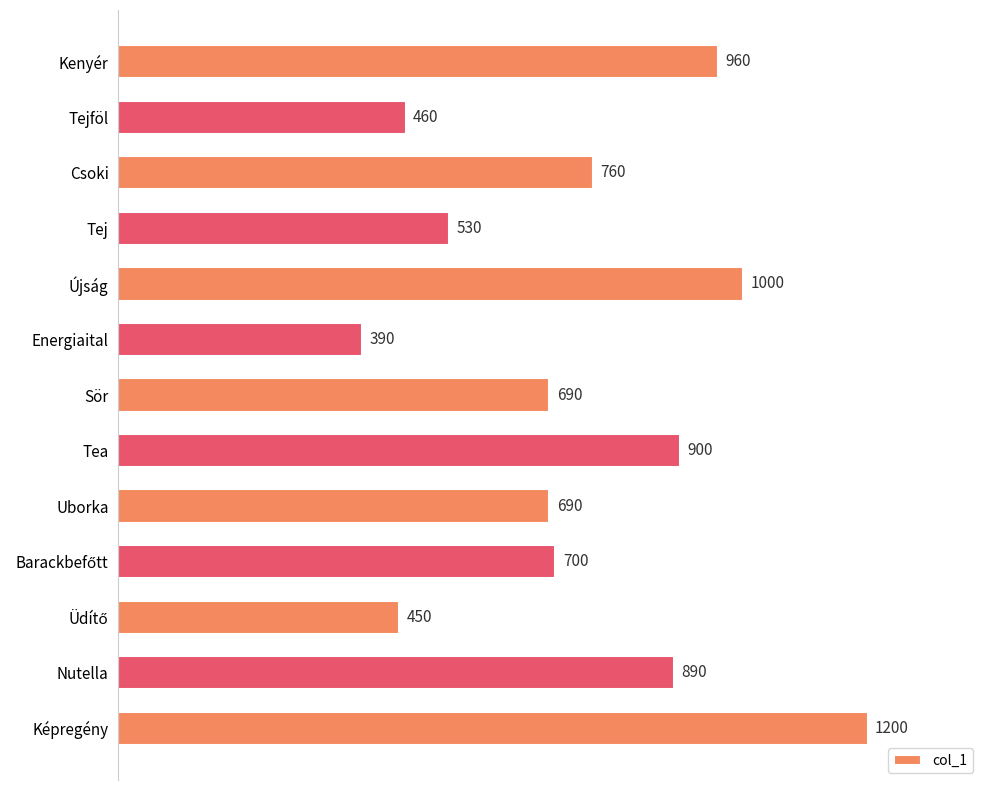

Where is the data nearest to the value 795?

Csoki